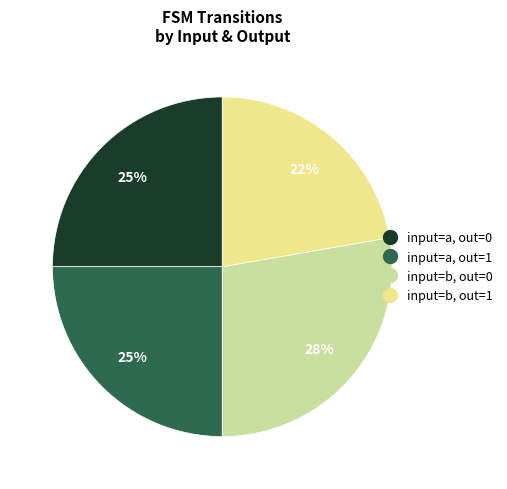

Does any single category account for the majority?

No